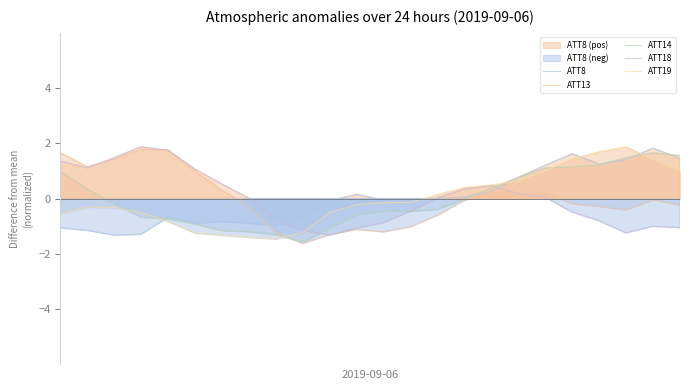

Rank the categories by ATT18 value from highest to lowest.

3, 4, 2, 0, 1, 5, 6, 16, 15, 17, 18, 14, 7, 13, 19, 8, 20, 12, 22, 23, 11, 9, 21, 10